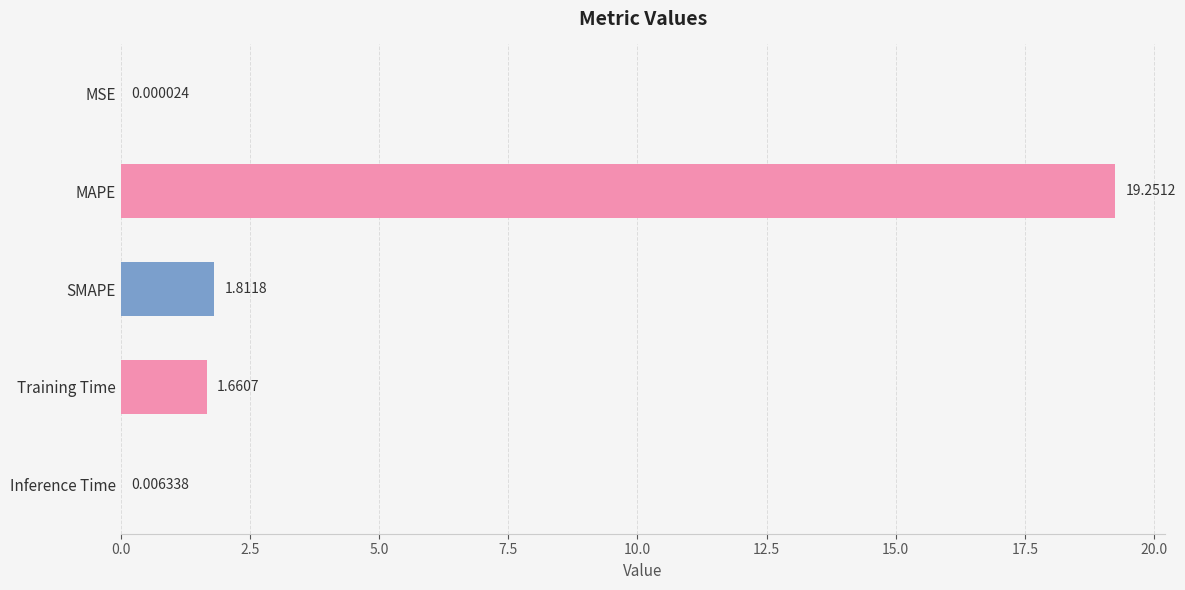

At which label is the value closest to 9?

SMAPE